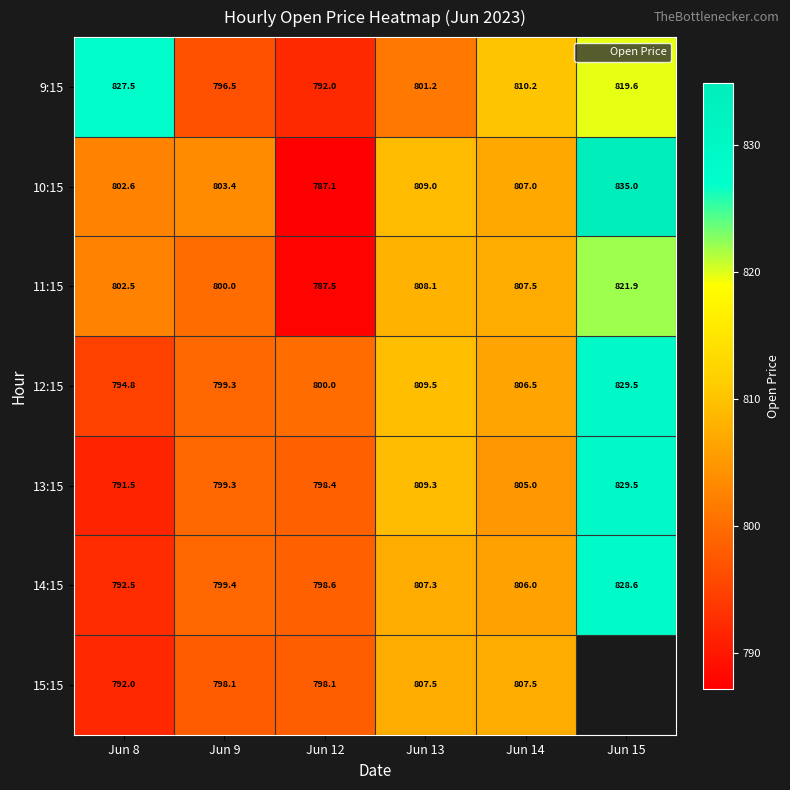

What is the lowest value of the 12:15 series?

794.8